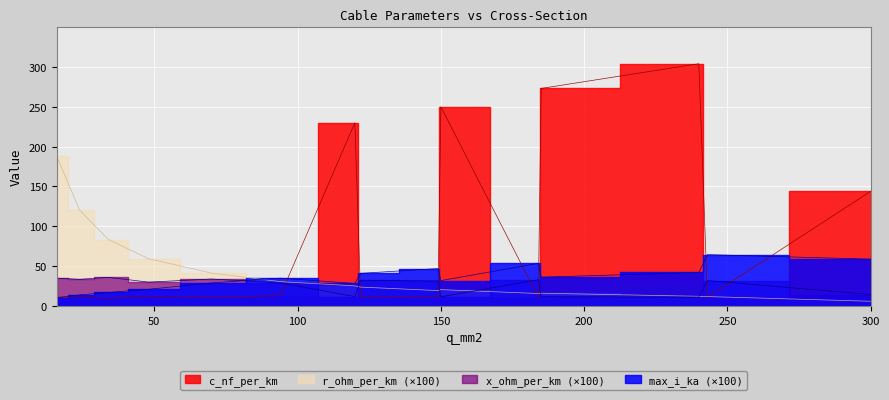

In c_nf_per_km, how many points are higher than both neighbors (excluding endpoints)?

5